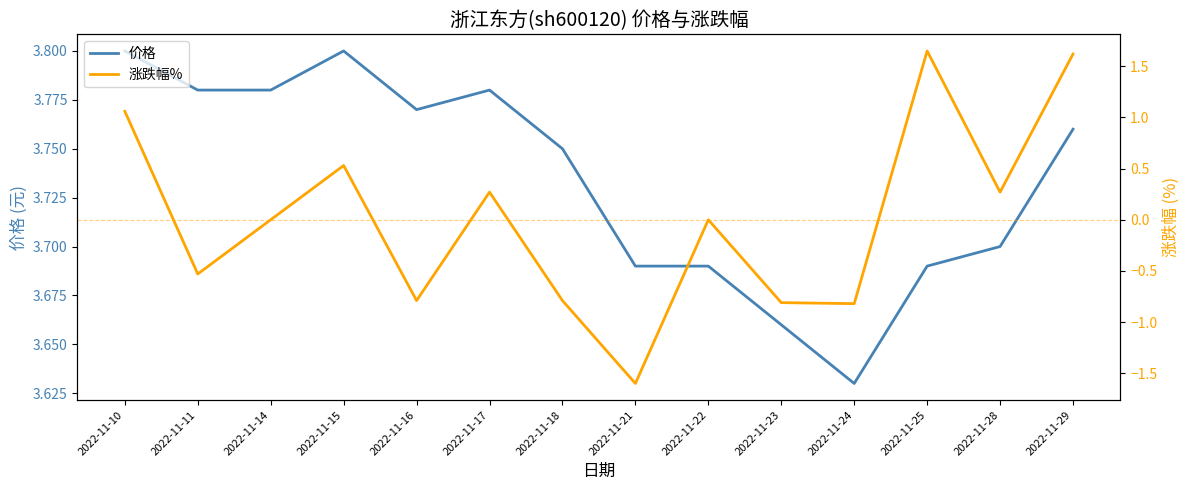

Is it true that 涨跌幅% equals 0.3 at 2022-11-15?

False